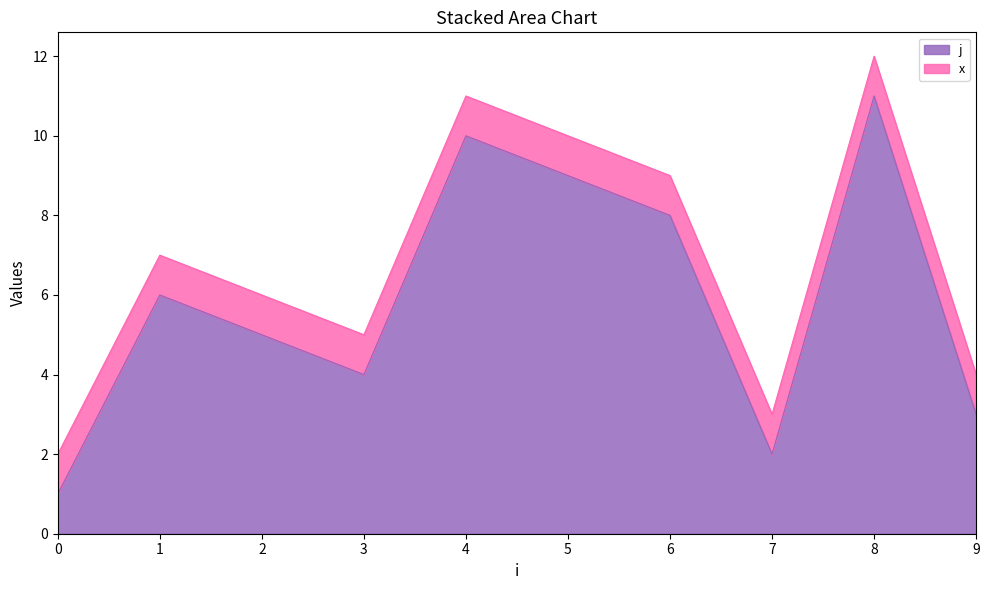

Where is the data nearest to the value 6?

1